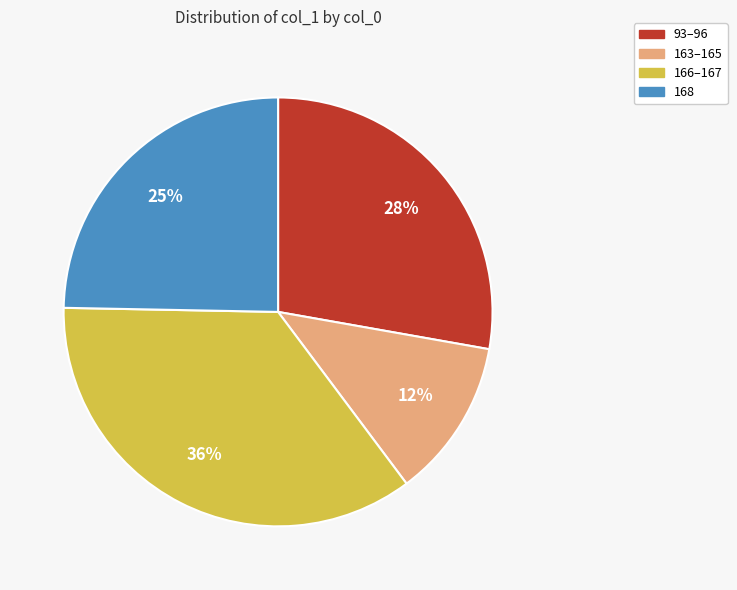

To the nearest percent, what is the average slice percentage?

25%